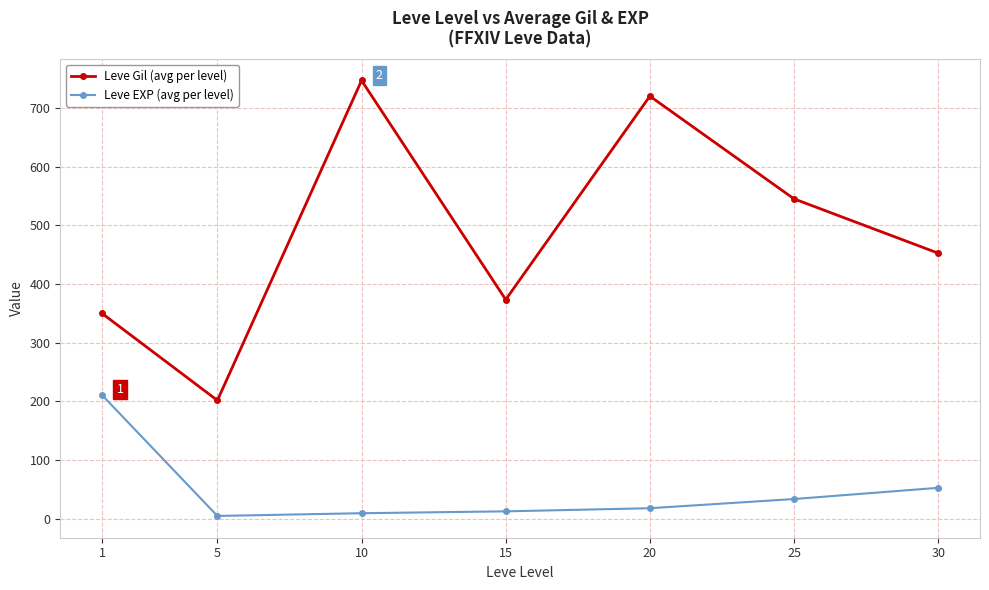

What is the spread (max minus min) of values at 5?

196.8